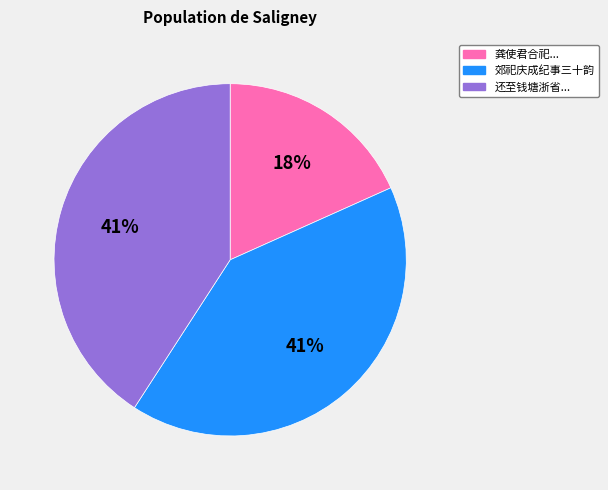

Between 龚使君合祀... and 还至钱塘浙省..., which is larger?

还至钱塘浙省...